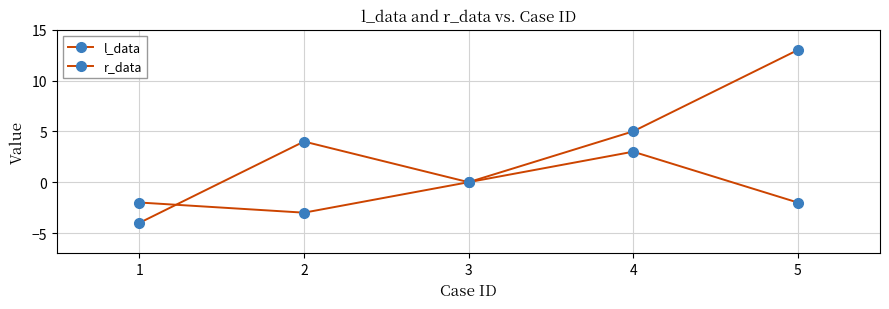

True or false: r_data has more than 1 interior local peaks.

True